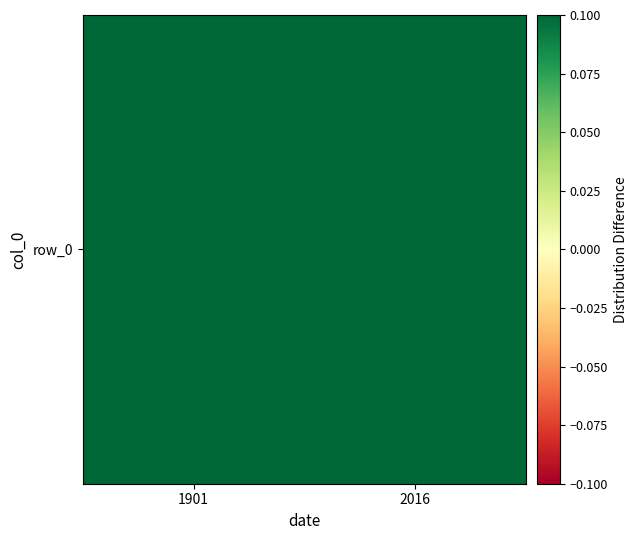

List the labels in order of value, smallest first.

1901, 2016